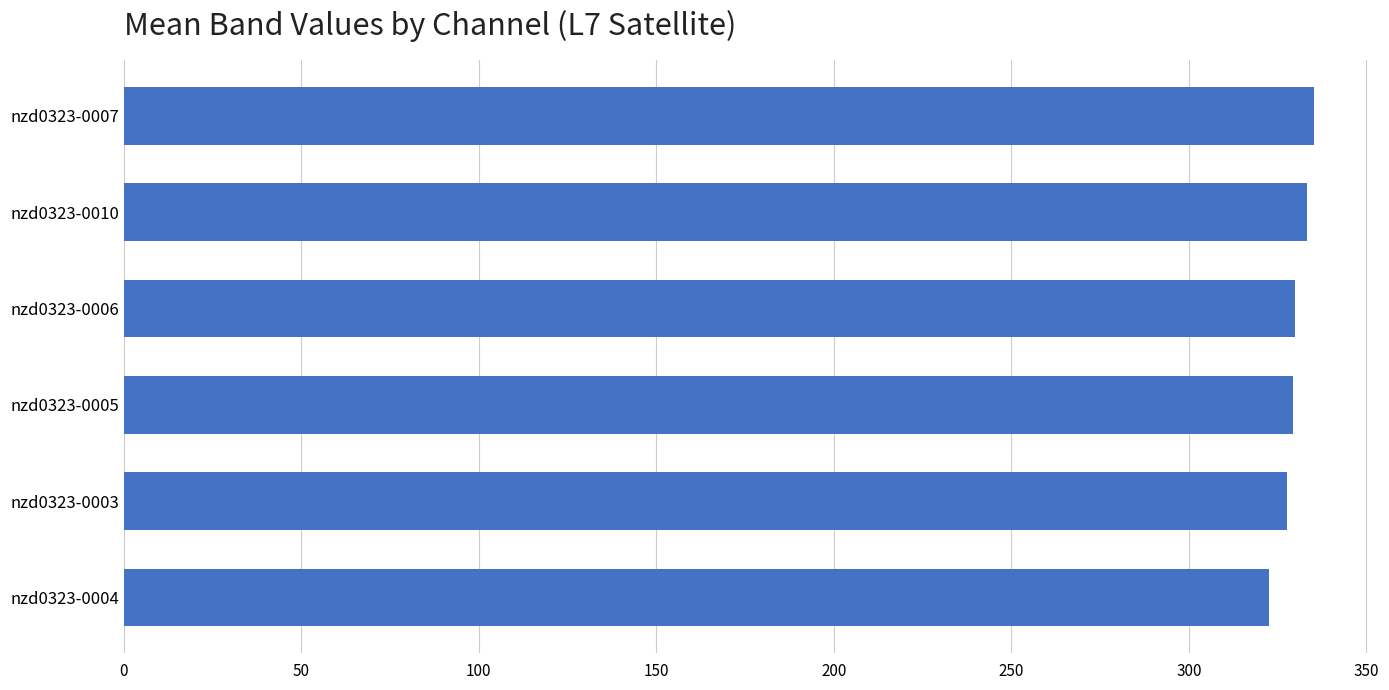

The value at nzd0323-0005 is 196.3. True or false?

False